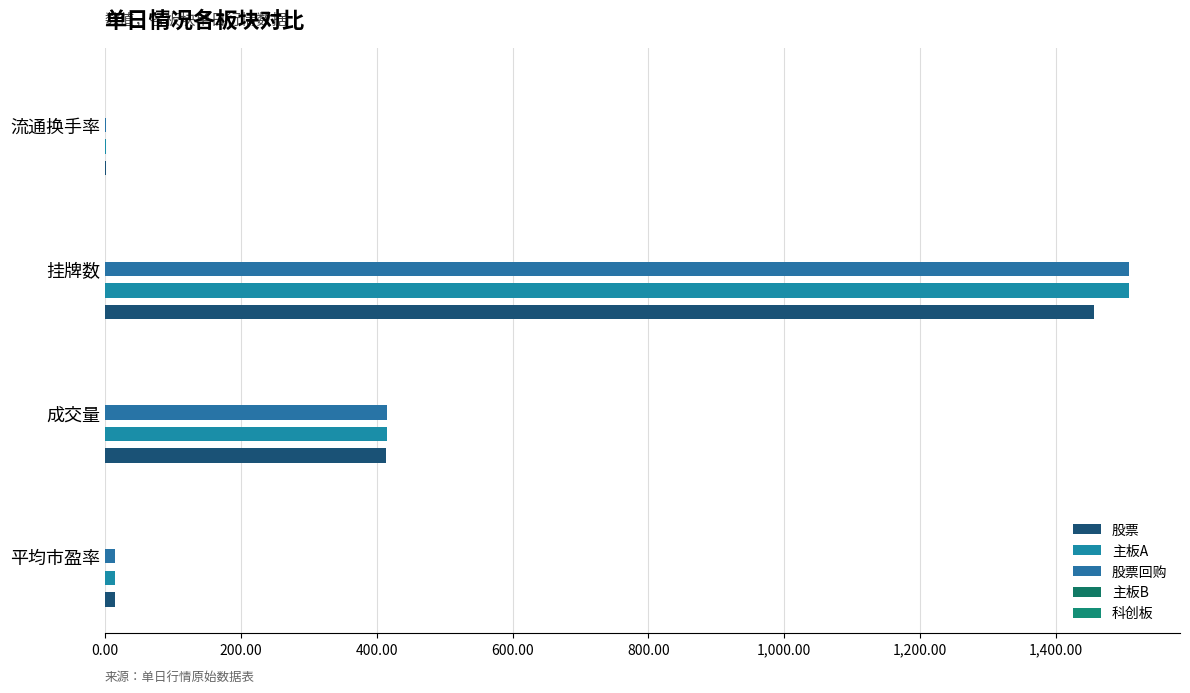

What is the average value of the 股票 series?

471.8